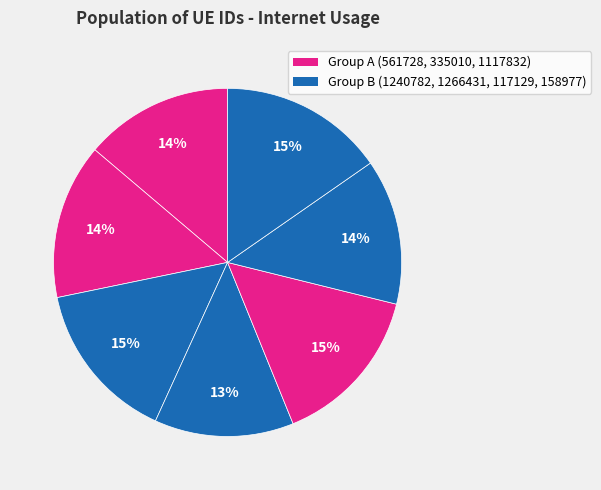

How many slices are in this pie chart?

7